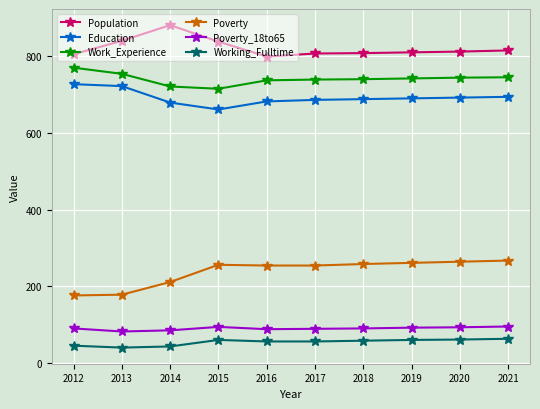

At how many categories does at least one series exceed 540?

10